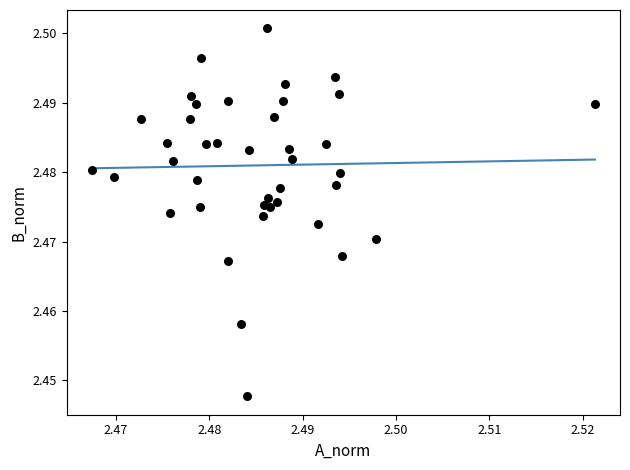

How many data points are displayed?

40